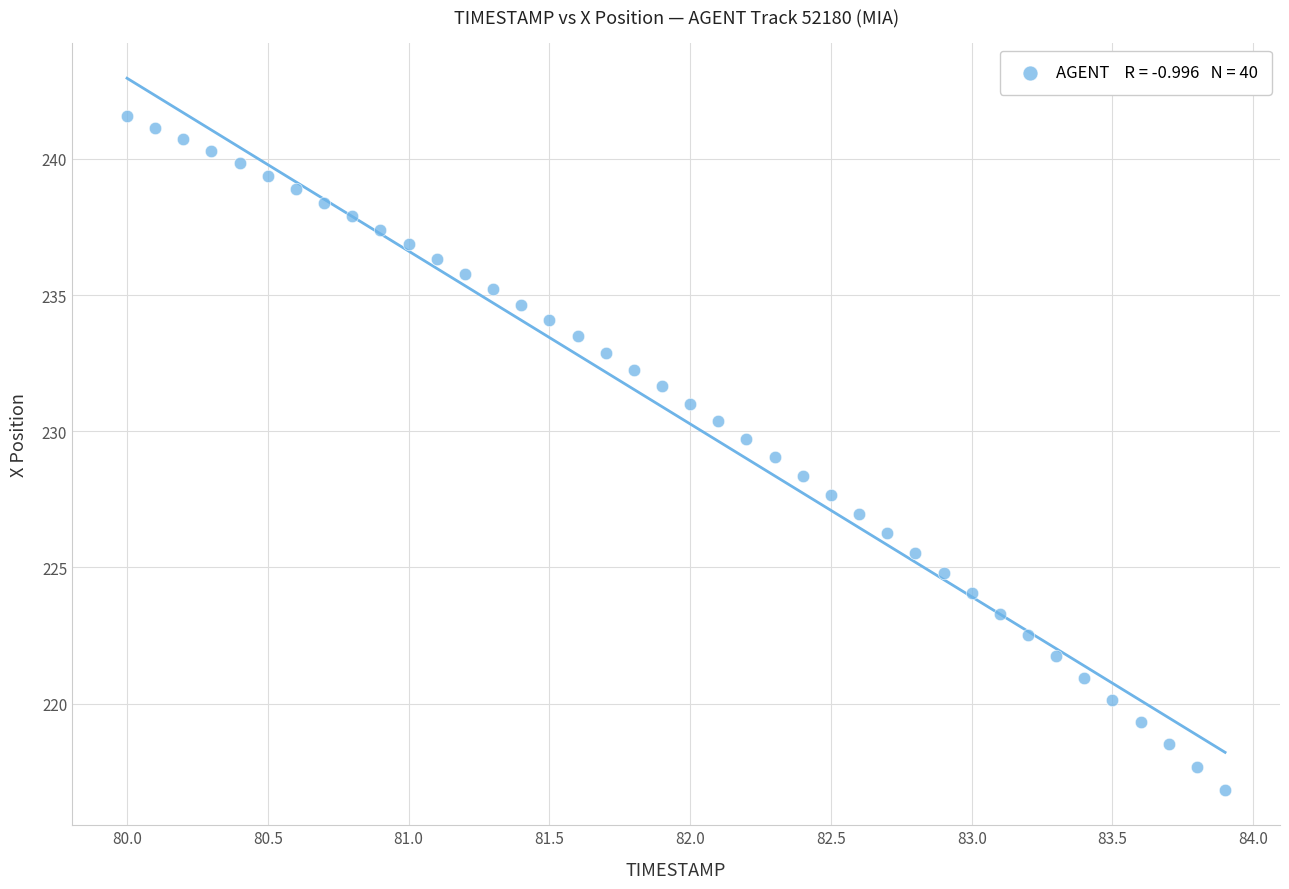

What is the range of X values (max minus min)?

3.9